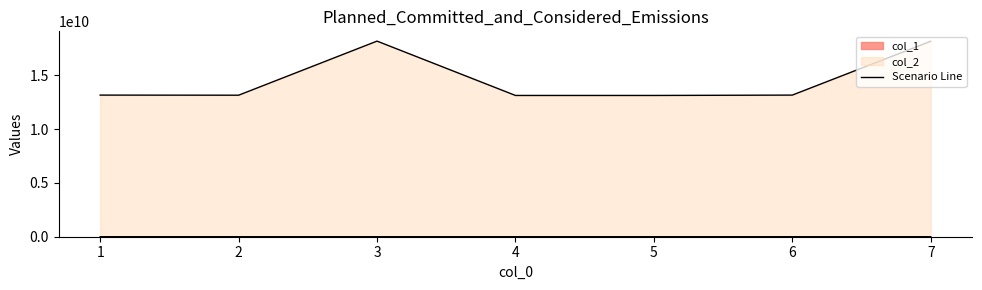

Reading left to right, transcribe all the data shown in this chart.

col_2: 1=13155525444	2=13145678911	3=18169696969	4=13122553336	5=13122554445	6=13155545454	7=18156932659
col_1: 1=600012	2=603712	3=600001	4=600001	5=600001	6=600518	7=1